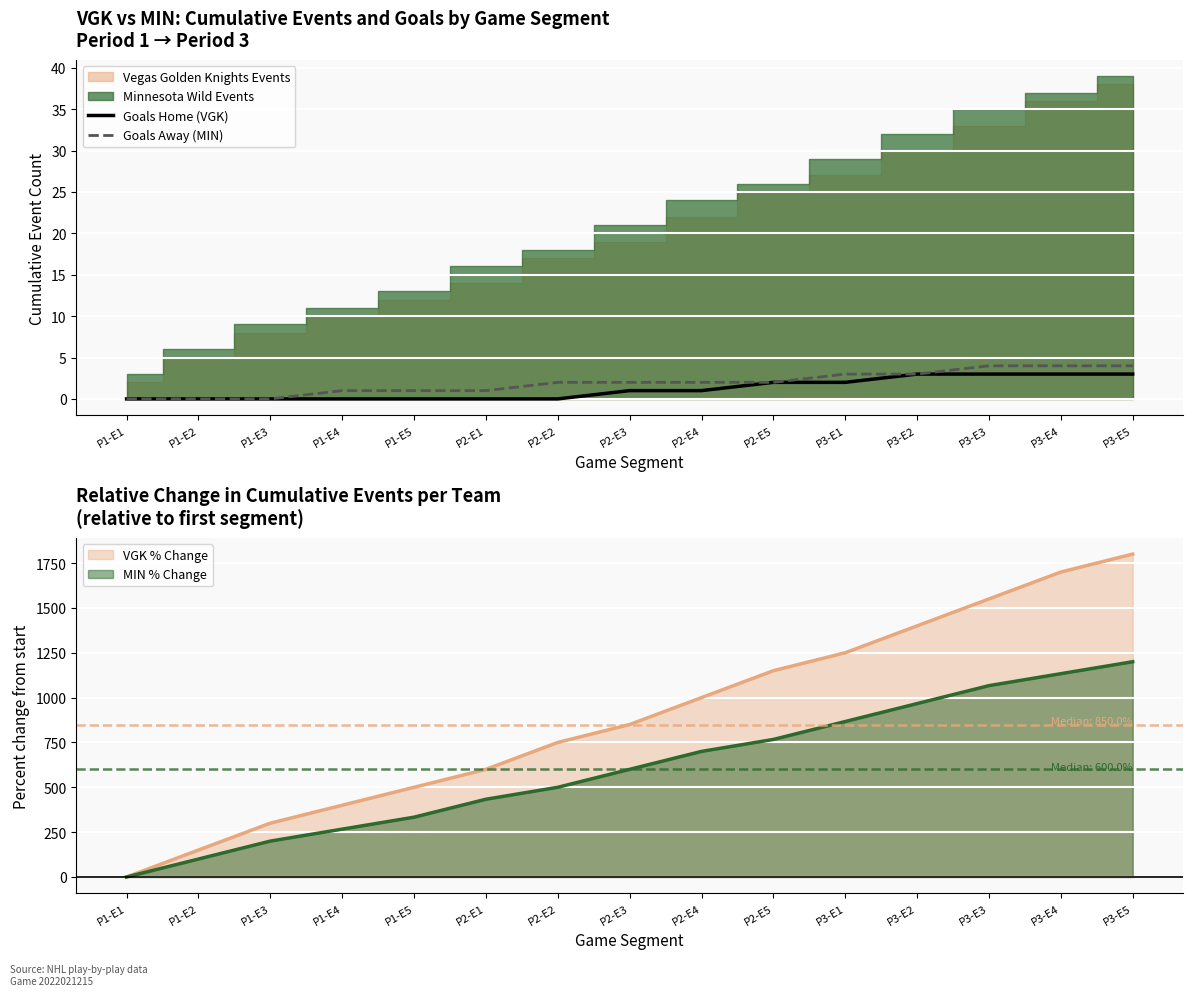

What is the highest value of the Goals Away (MIN) series?

4